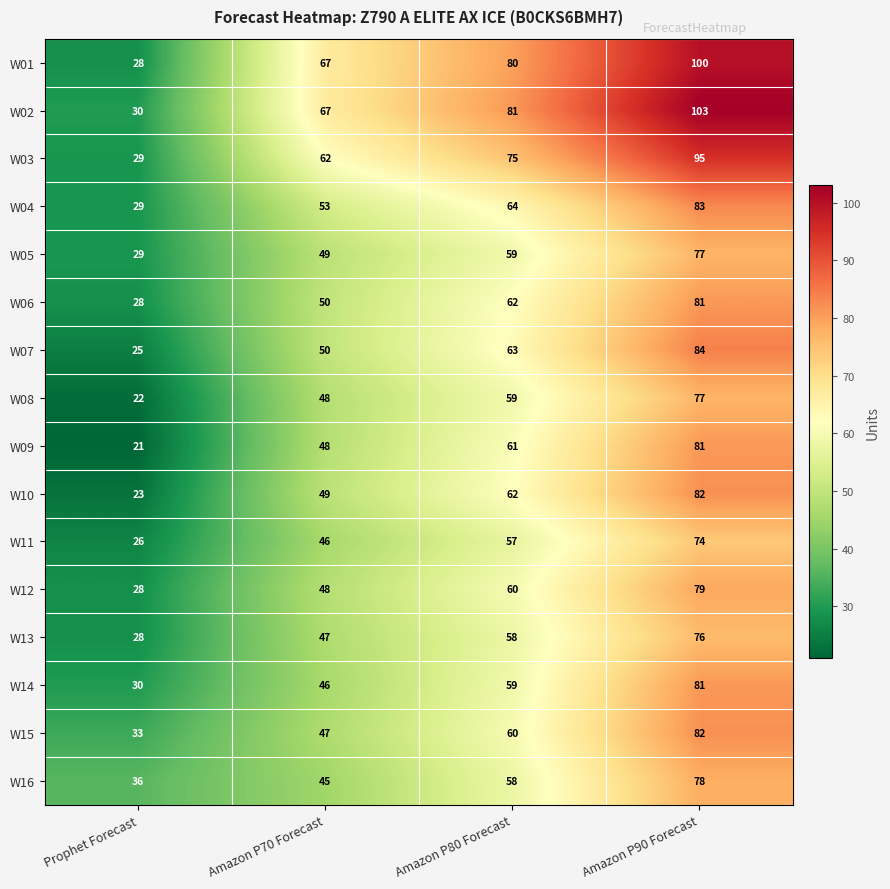

What is the sum of all W15 values?

222